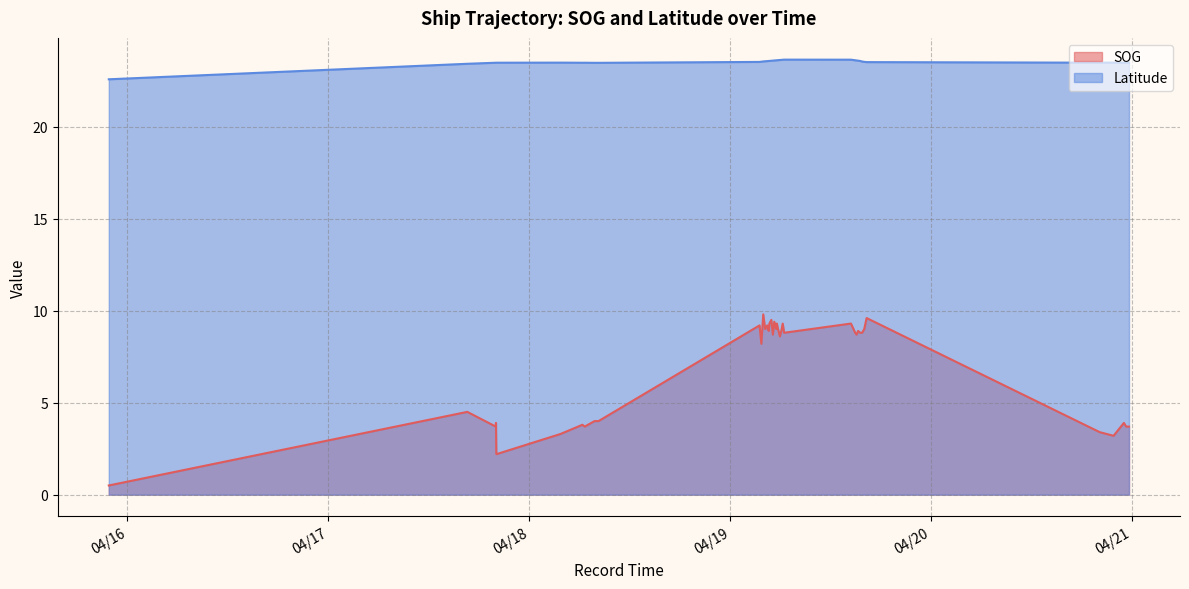

Which series has the largest range (max minus min)?

SOG